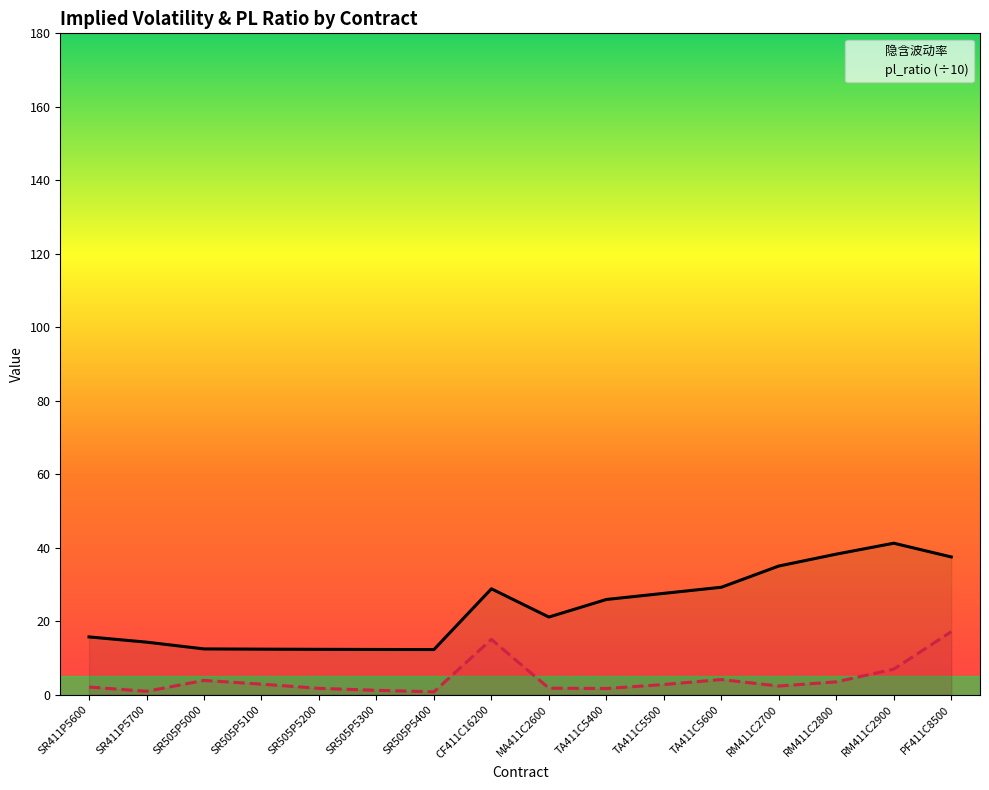

What is the sum of all 隐含波动率 values?

375.8